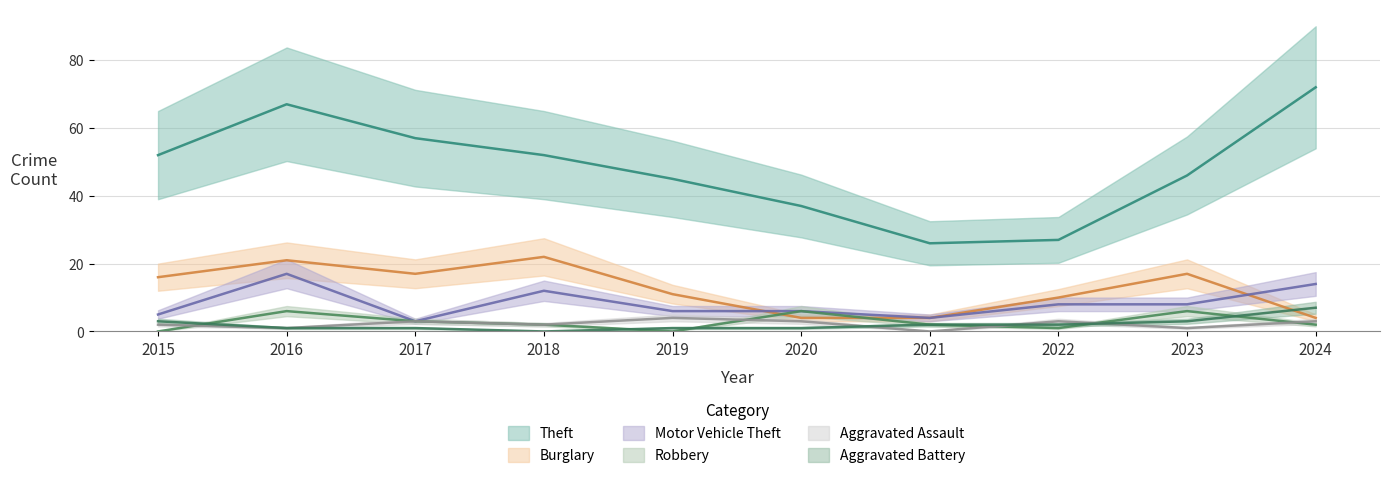

True or false: Motor Vehicle Theft and Theft cross at least once.

False